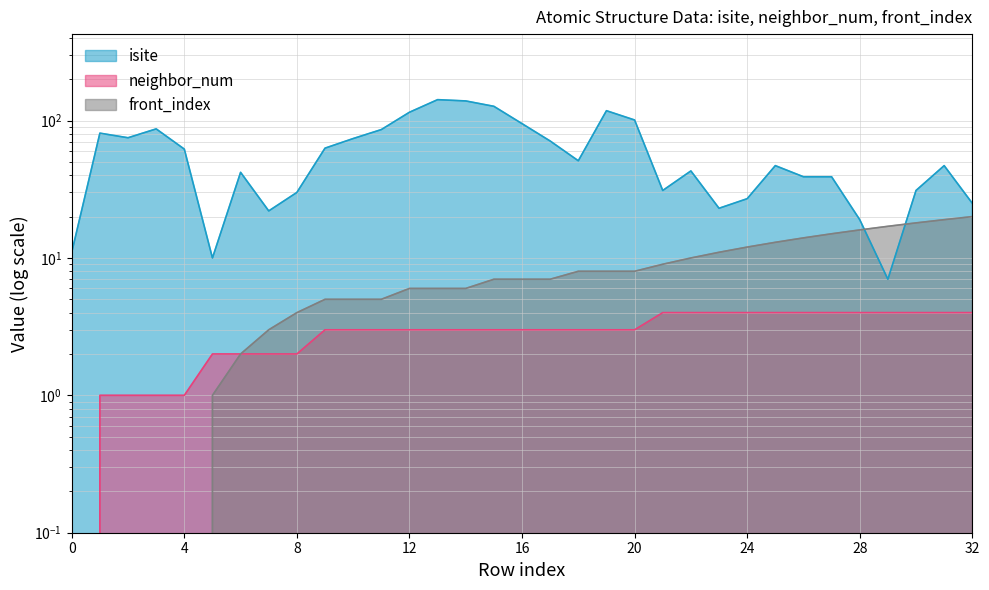

What is the maximum value for isite?

142